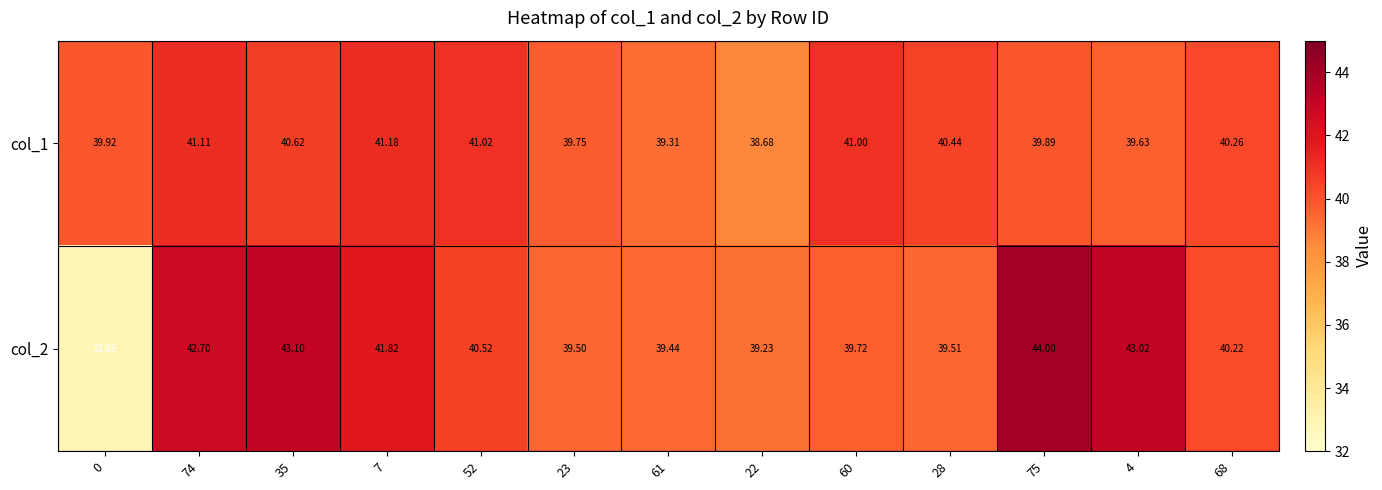

Count the number of data series in this chart.

2